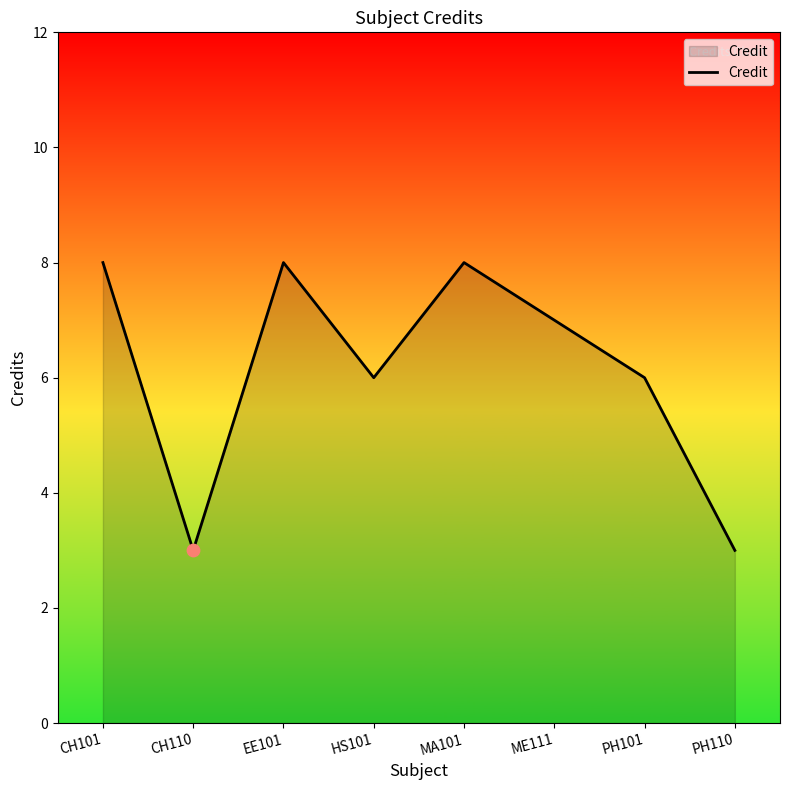

Which has a higher value, CH101 or ME111?

CH101